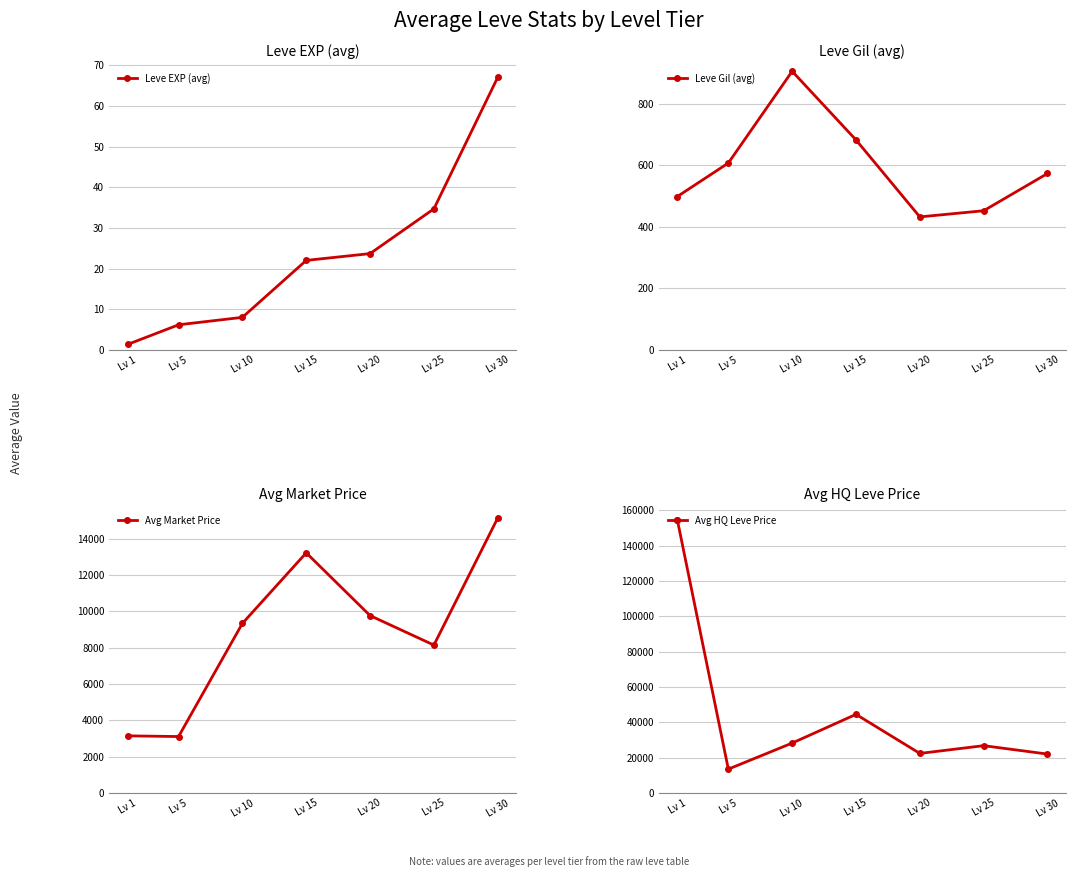

Reading right to left, transcribe all the data shown in this chart.

Leve EXP (avg): 67.0	34.7	23.7	22.0	8.0	6.2	1.3
Leve Gil (avg): 573.0	452.0	432.0	682.0	905.0	607.0	498.0
Avg Market Price: 15142.0	8146.0	9770.0	13226.0	9340.0	3109.0	3148.0
Avg HQ Leve Price: 22031.0	26788.0	22397.0	44509.0	28257.0	13518.0	154734.0